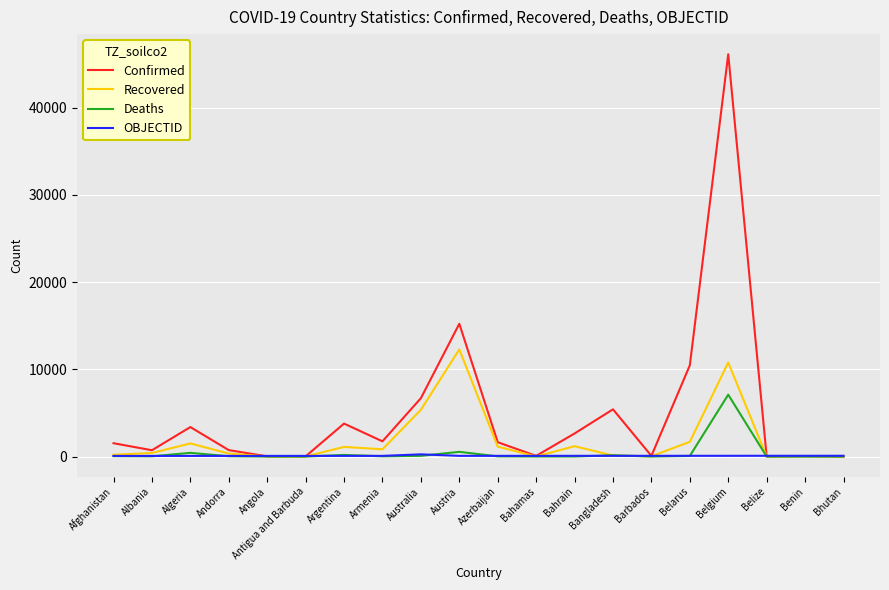

What is the greatest value displayed?

46134